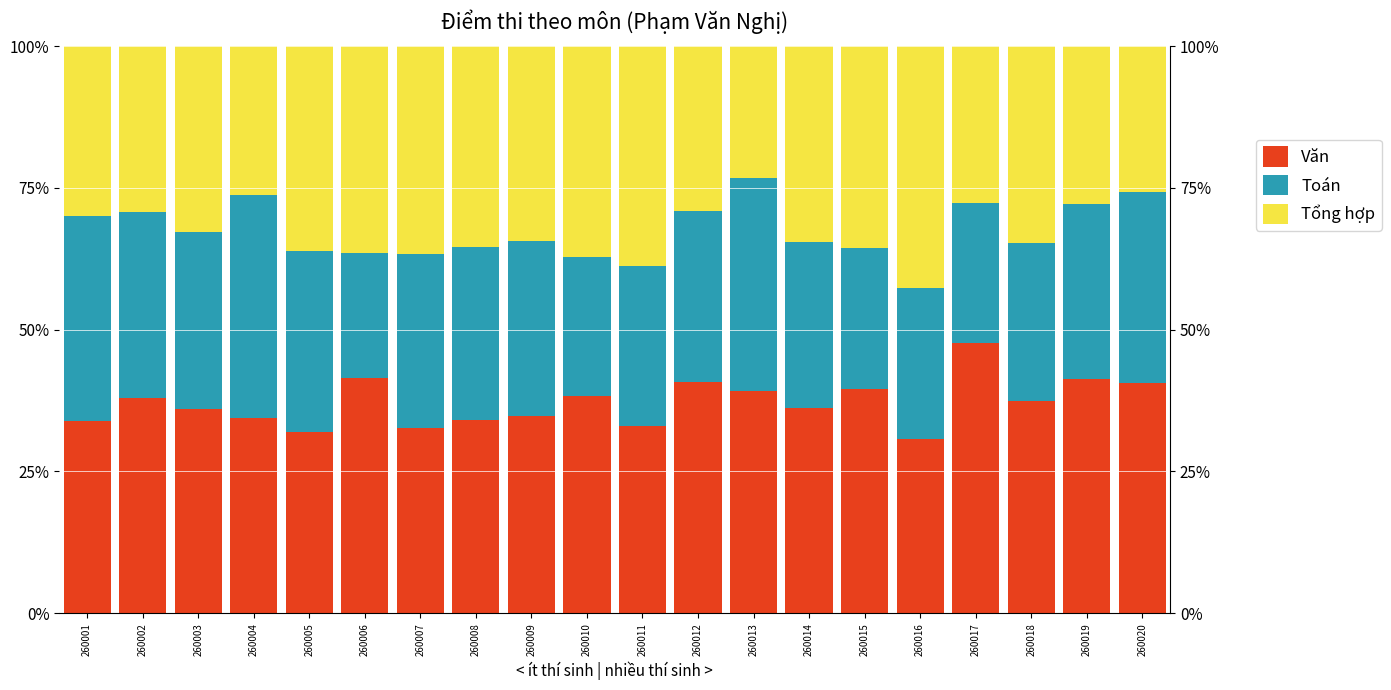

What are all the series names shown in the legend?

Văn, Toán, Tổng hợp